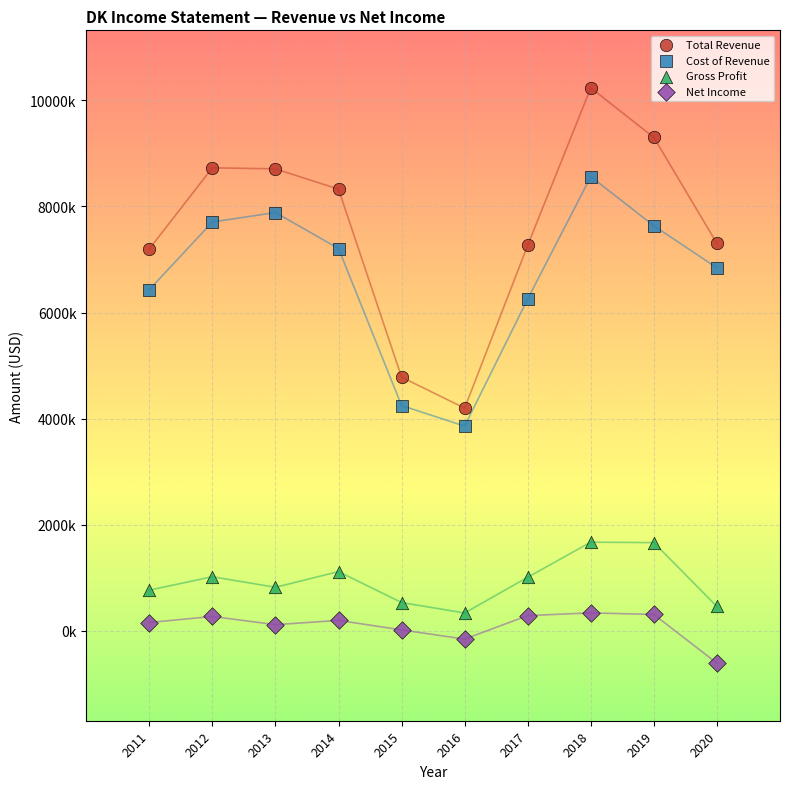

Which series contains the lowest Y value?

Net Income